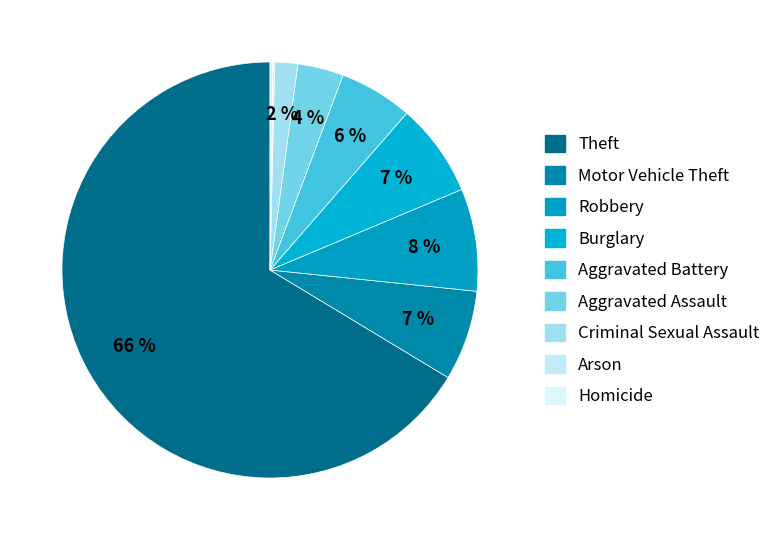

Approximately how many times larger is the value at Aggravated Battery compared to Robbery?

0.7